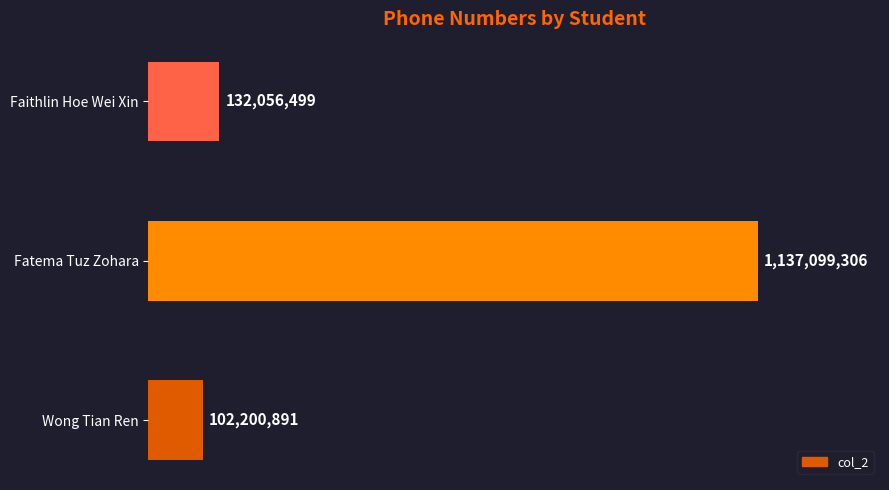

What is the greatest value displayed?

1137099306